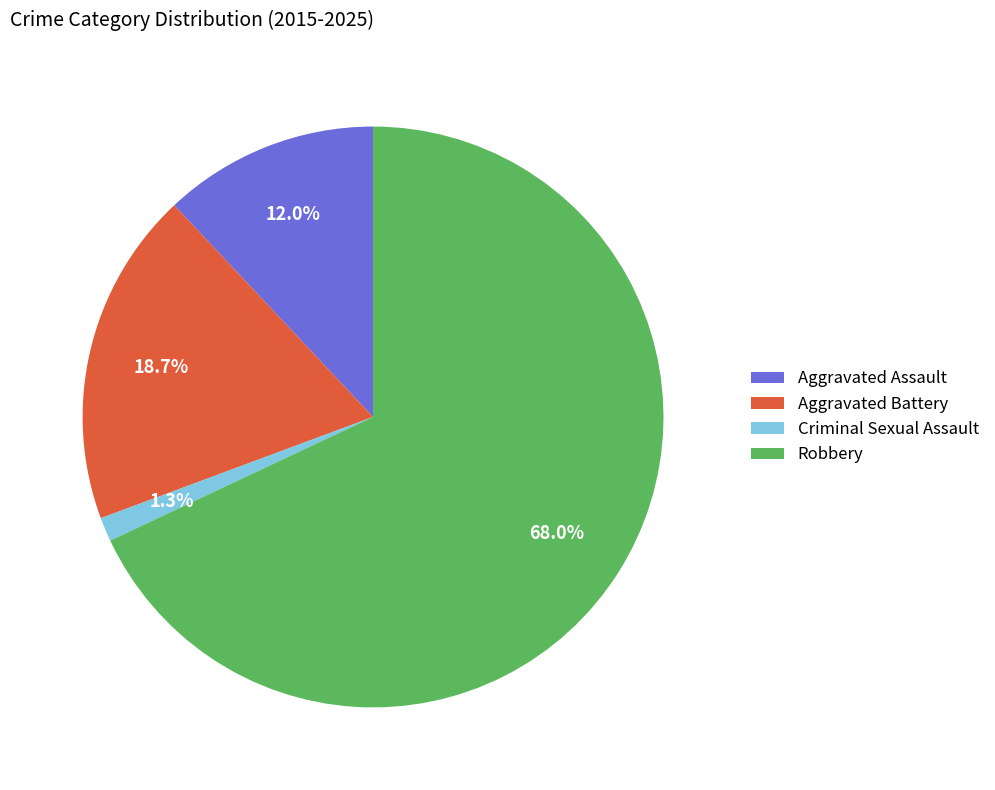

How much of the chart is everything except Aggravated Assault?

88.0%